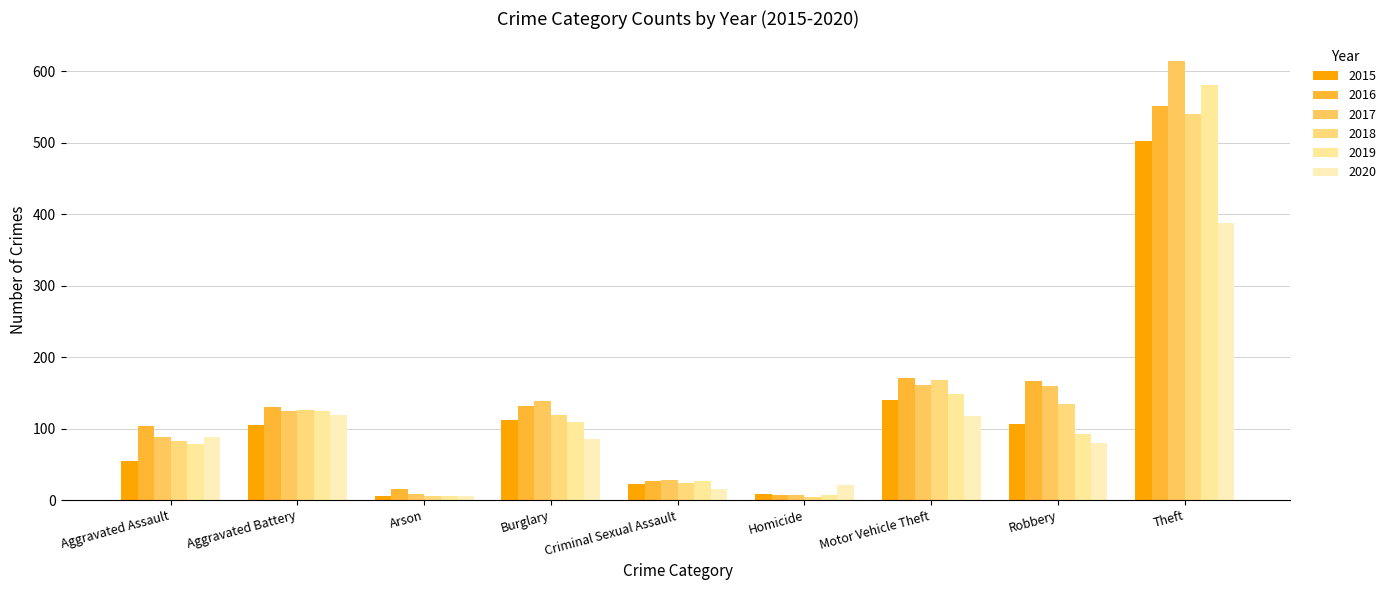

At which category is the sum across all series the highest?

Theft